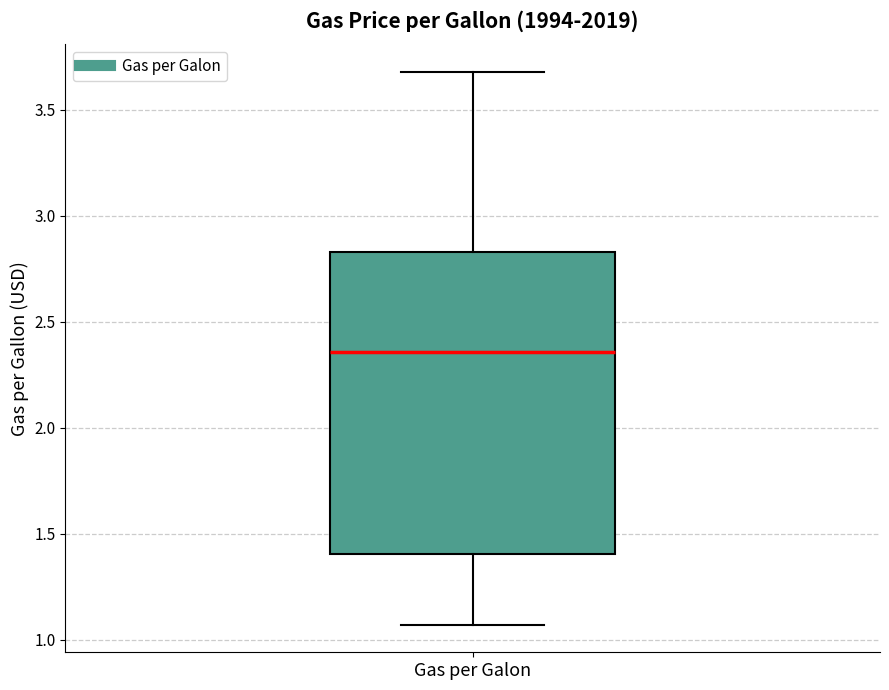

Read this box plot against the y-axis: the position of the median line, the range covered by the box, and the ends of both whiskers. The values are not printed on the chart, so give them approximately, as read against the axis.

median 2.35, box 1.40 to 2.85, whiskers 1.05 to 3.70